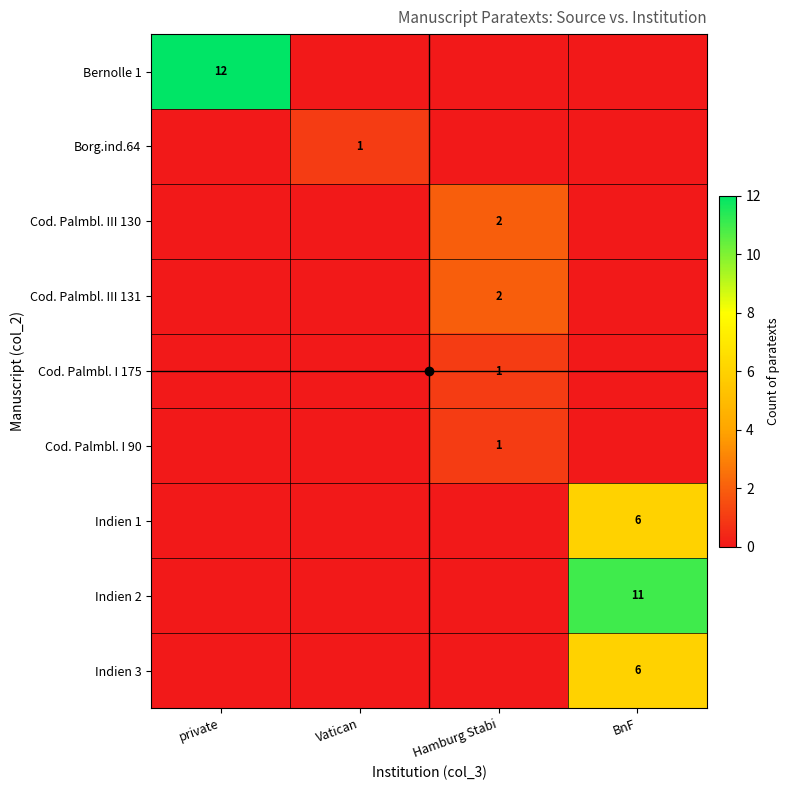

At which category does the chart reach its minimum across all series?

Vatican